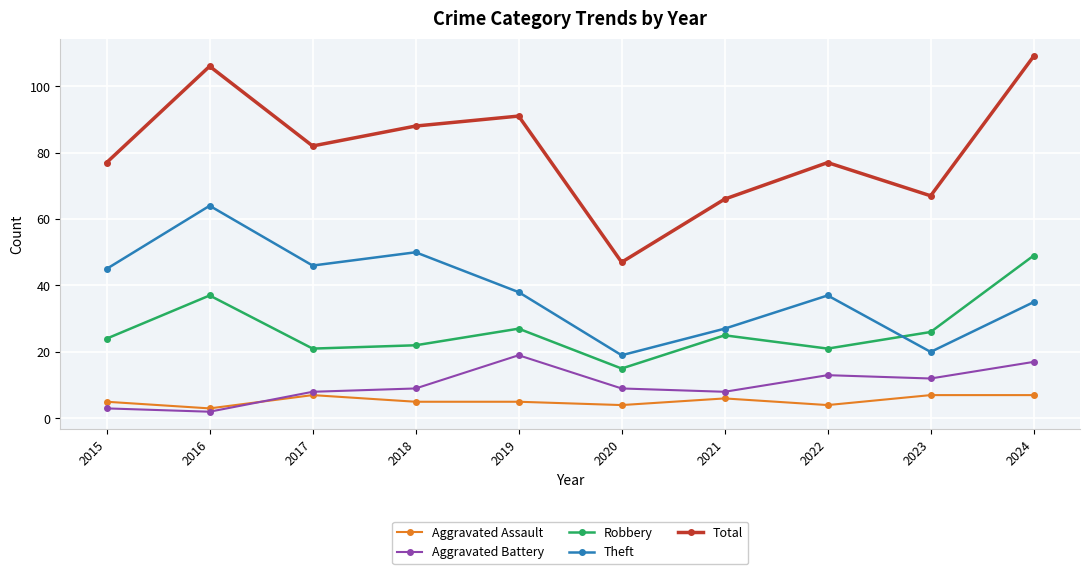

How many interior local valleys does the Total series have?

3